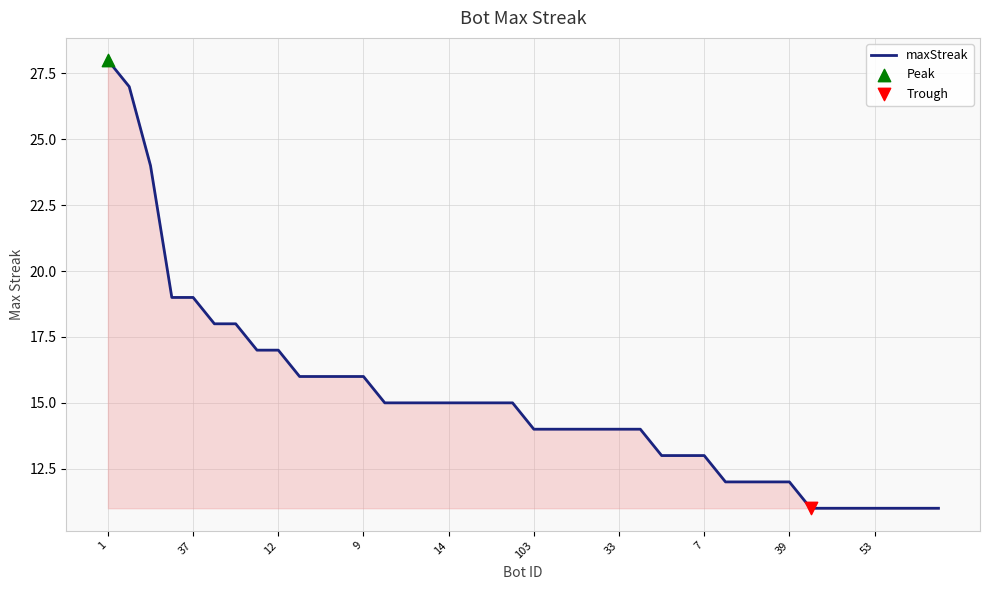

What is the difference between the maximum and minimum values?

17